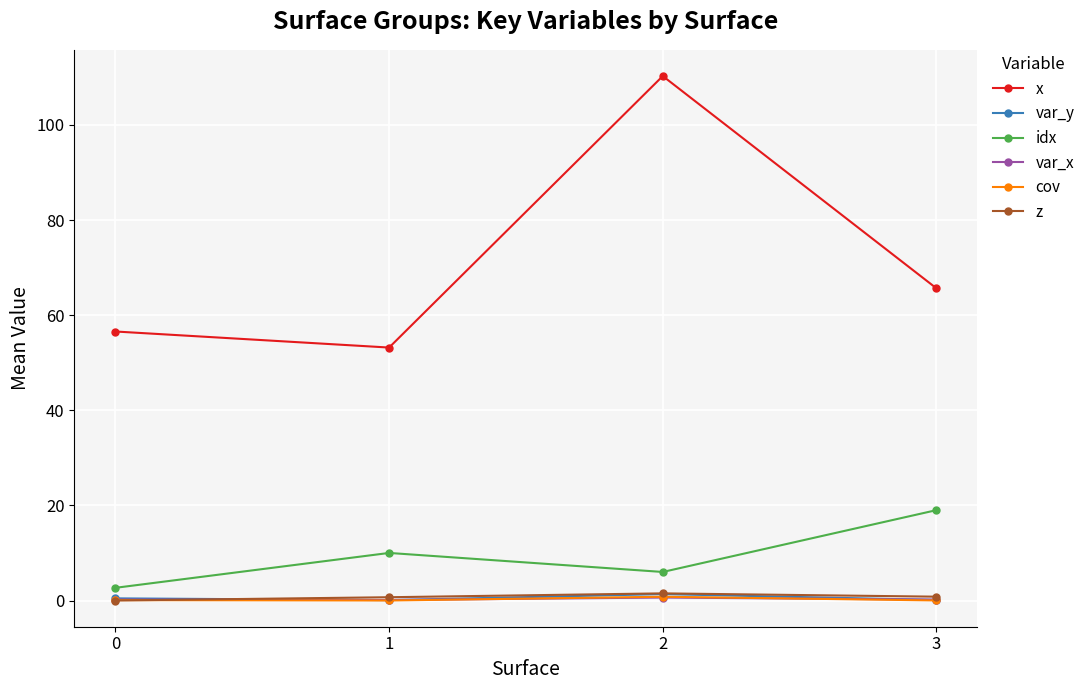

The value of idx at 0 is 2.7. True or false?

True